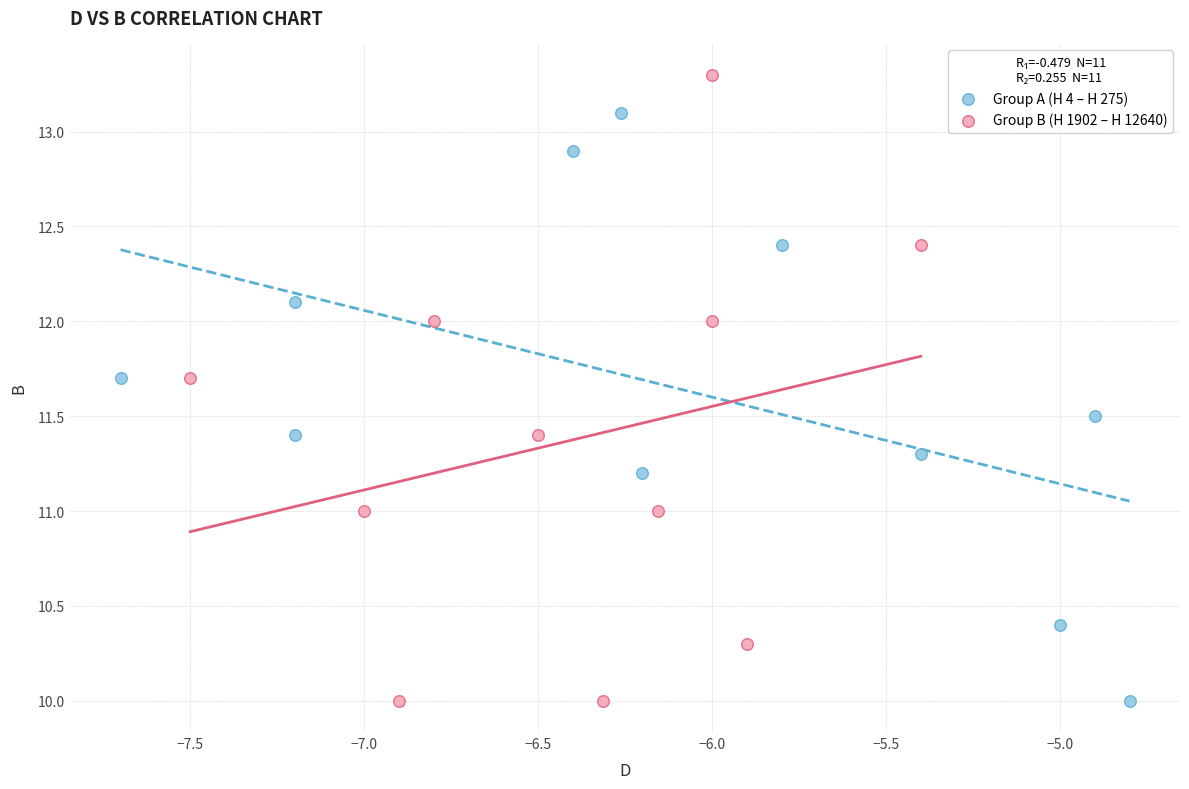

Which series contains the highest Y value?

Group B (H 1902 – H 12640)